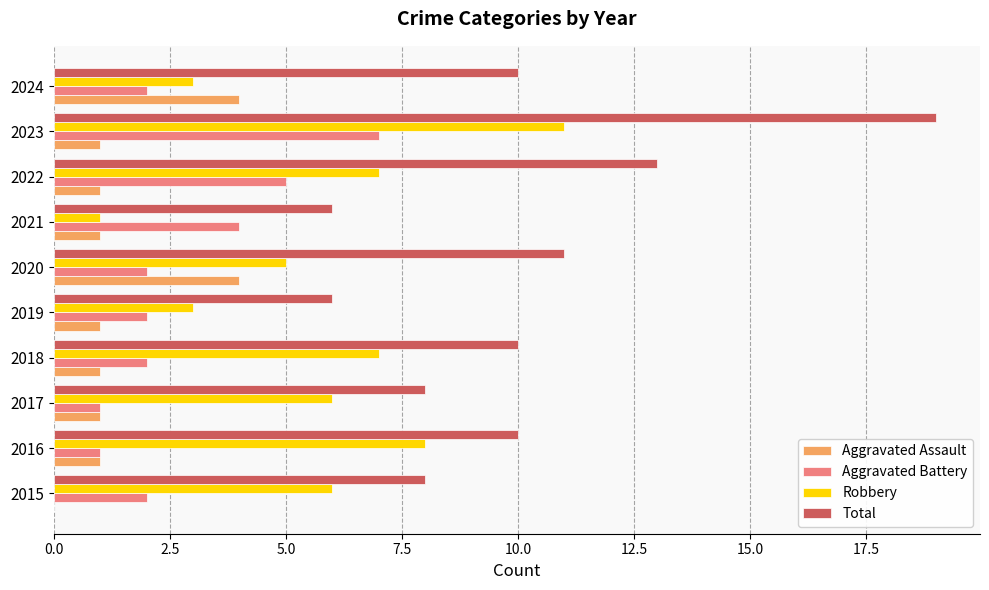

What is the sum of the Total values at 2024 and 2021?

16